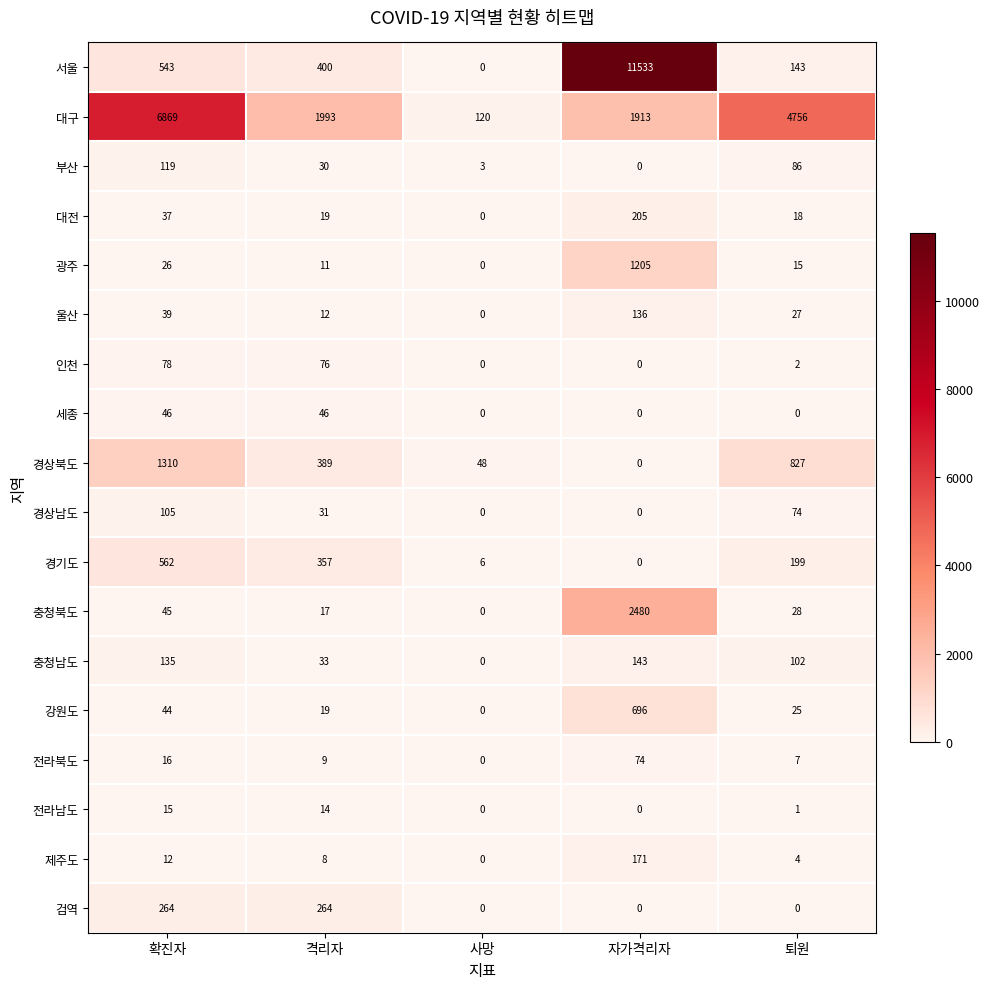

At how many categories does at least one series exceed 9447?

1